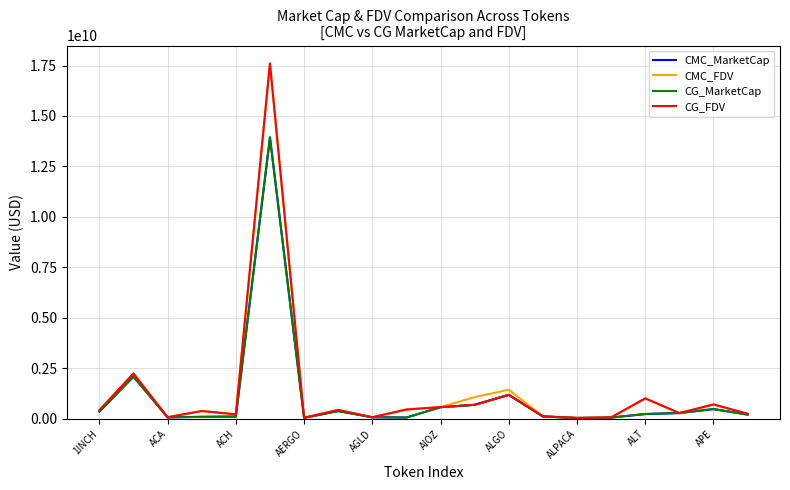

Does the chart have visible grid lines?

Yes